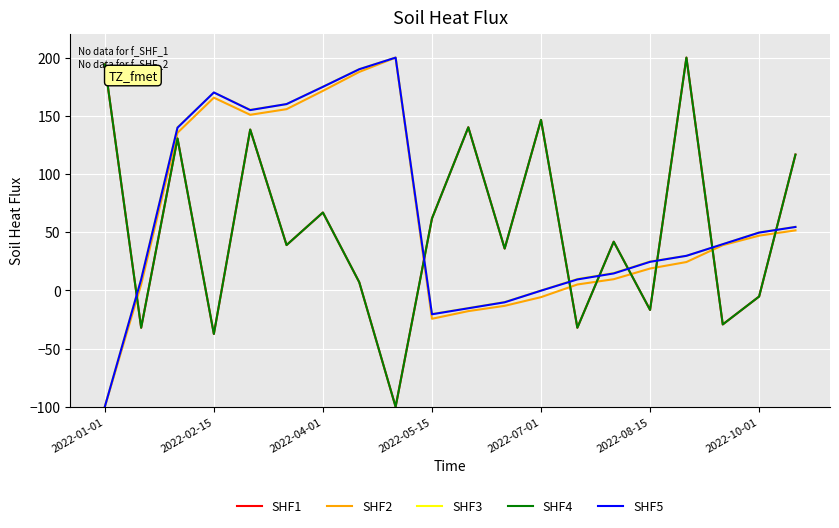

Is this an area chart (filled region under the line)?

No